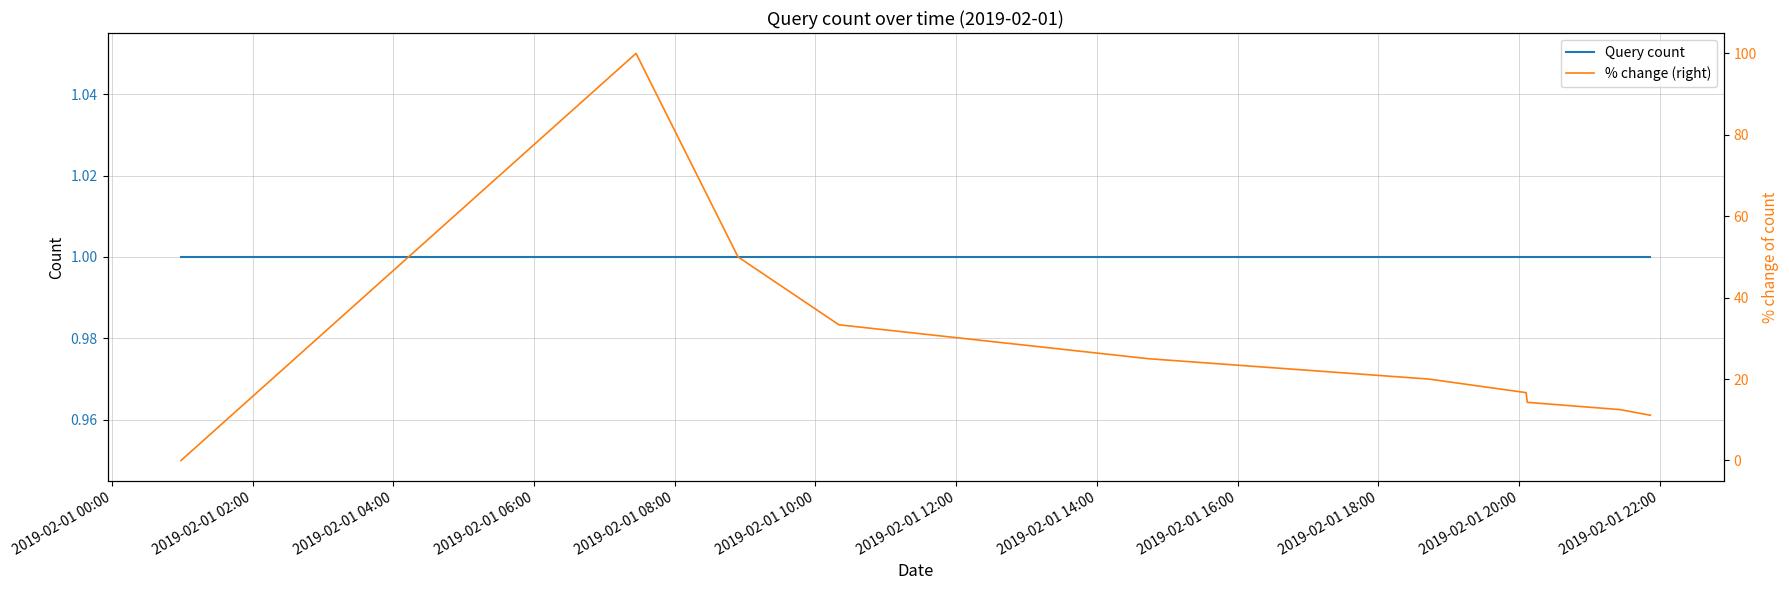

What are all the series names shown in the legend?

Query count, % change (right)